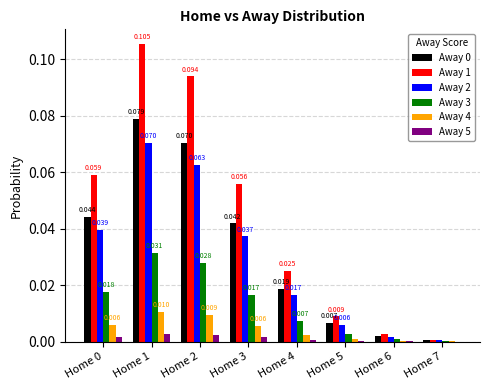

Is the value of Away 1 at Home 0 greater than the value of Away 2 at Home 0?

Yes